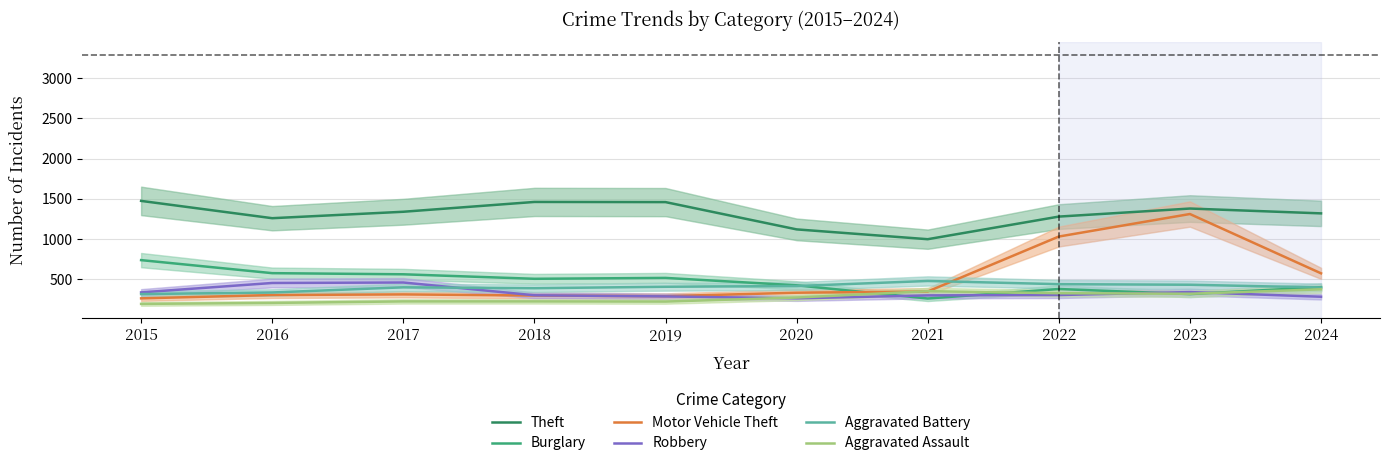

Which series has the largest range (max minus min)?

Motor Vehicle Theft